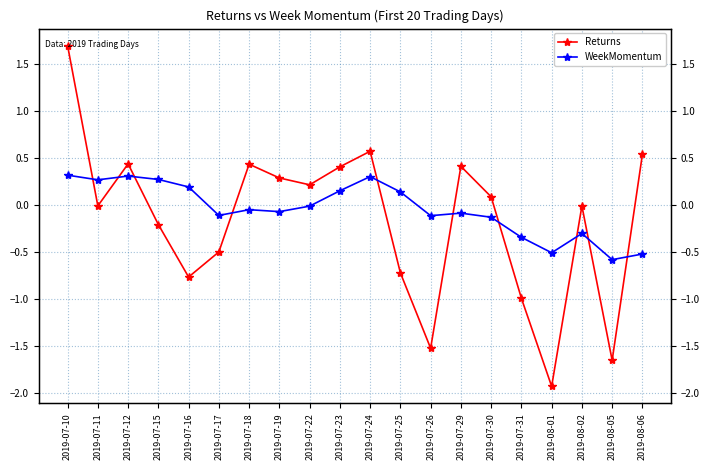

True or false: Returns has more than 2 interior local peaks.

True